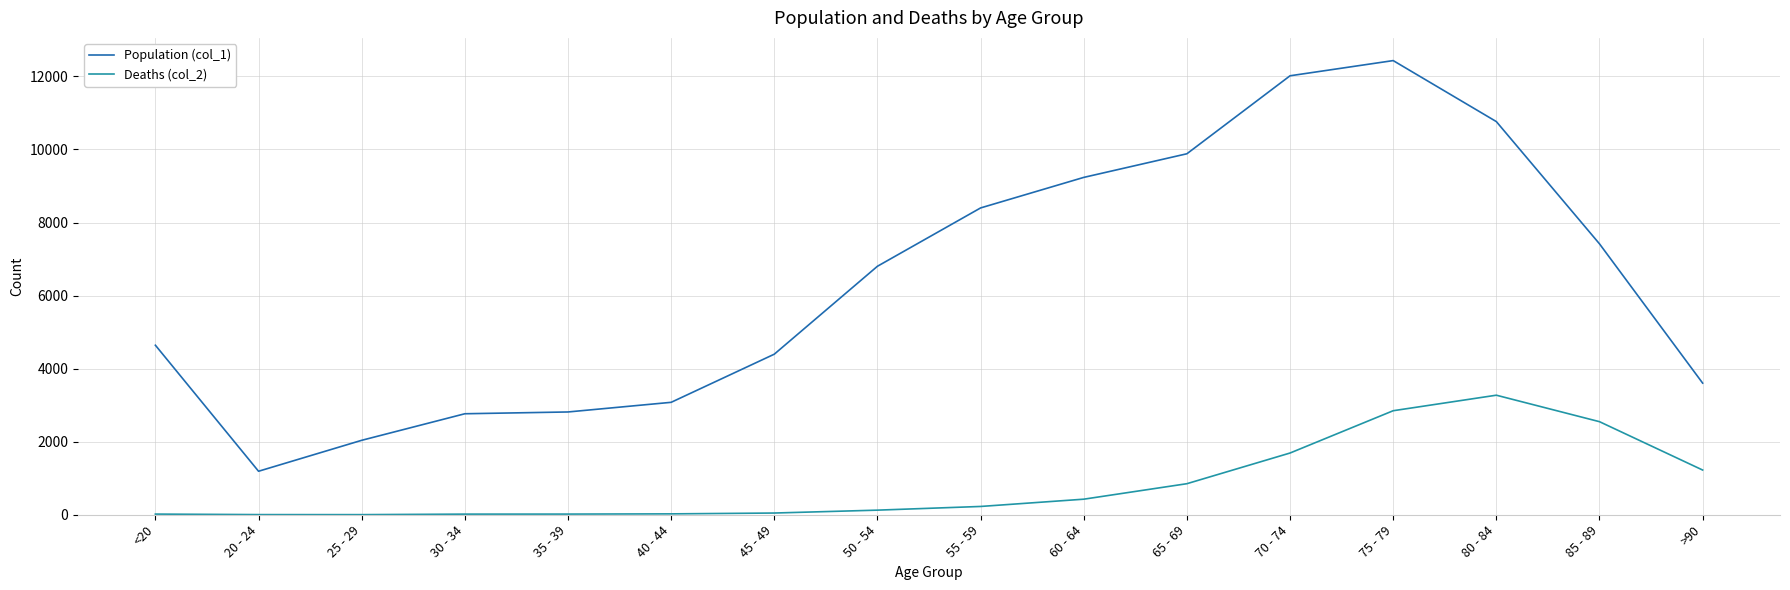

The value of Deaths (col_2) at 85 - 89 is 2548. True or false?

True